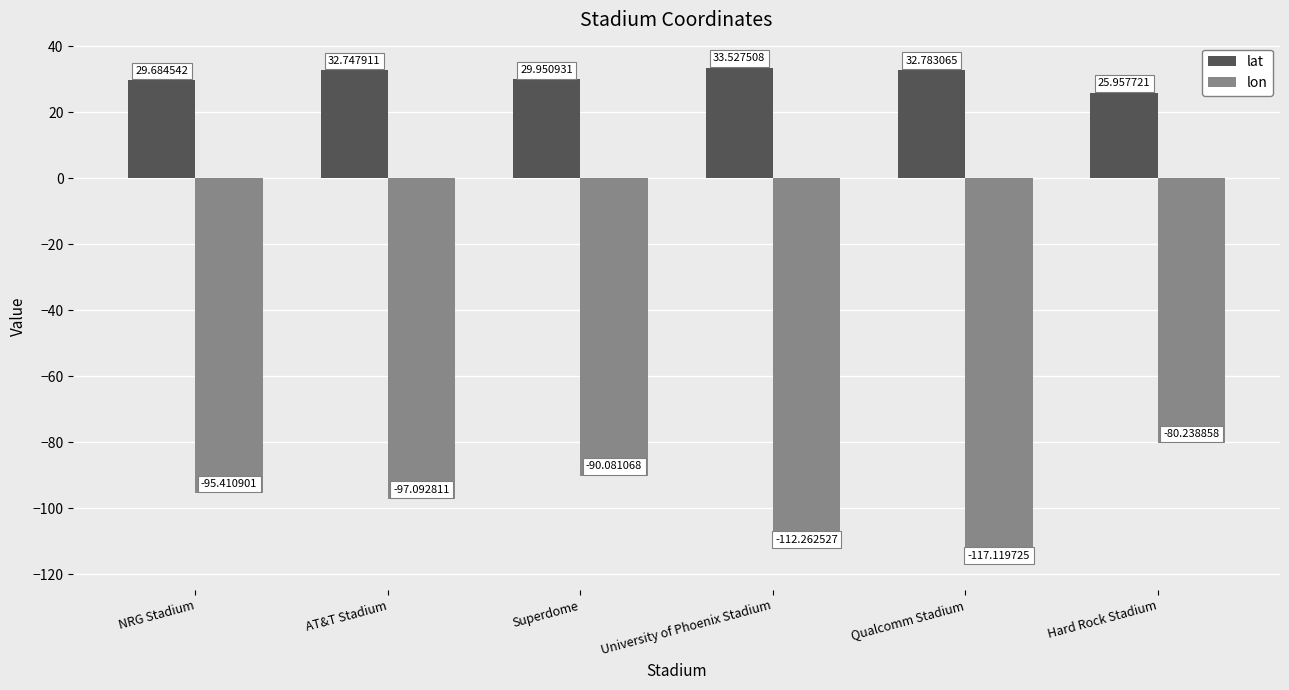

At which label does lon reach its minimum?

Qualcomm Stadium